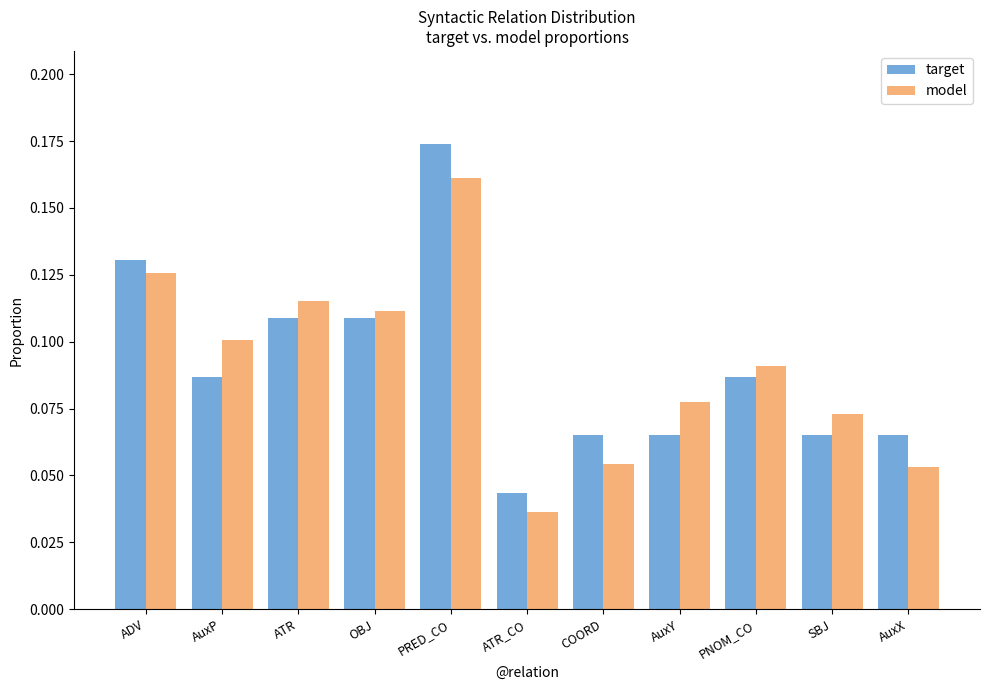

List the series in order of their peak value, lowest first.

model, target